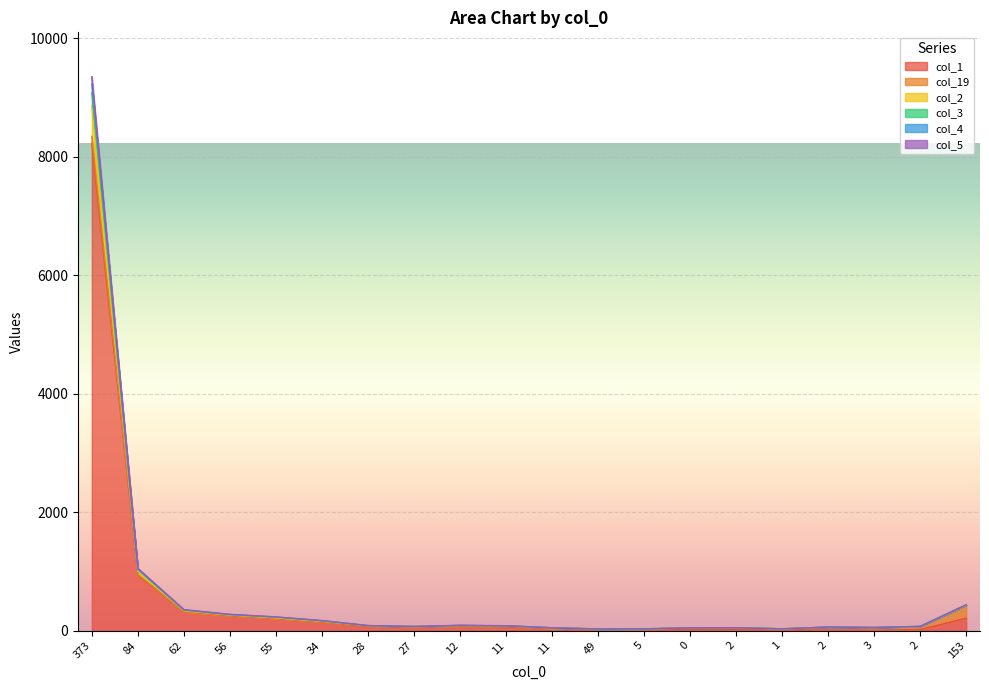

True or false: col_2 and col_4 intersect in this chart.

False